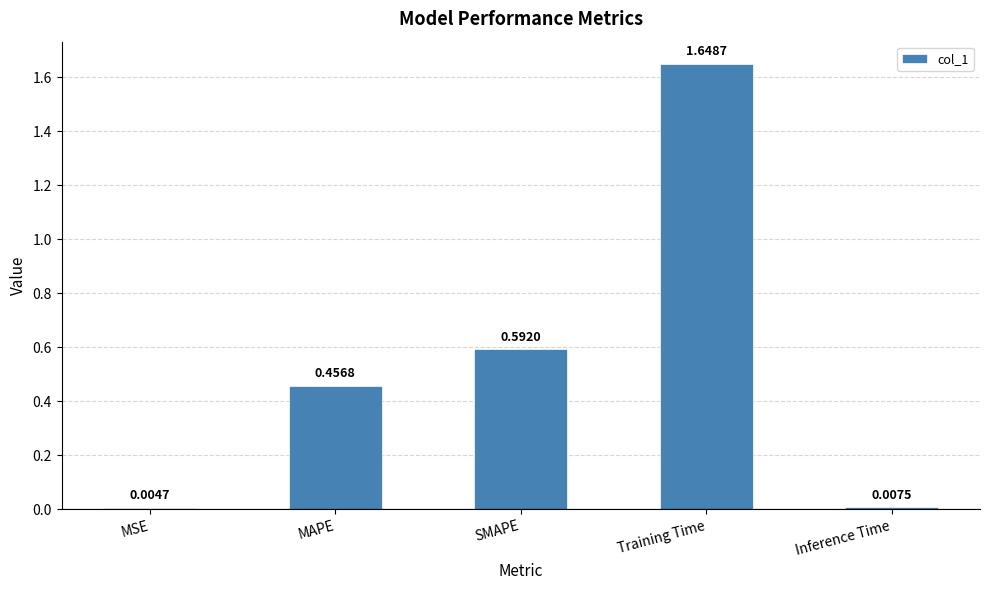

Which category has the highest value across all series?

Training Time